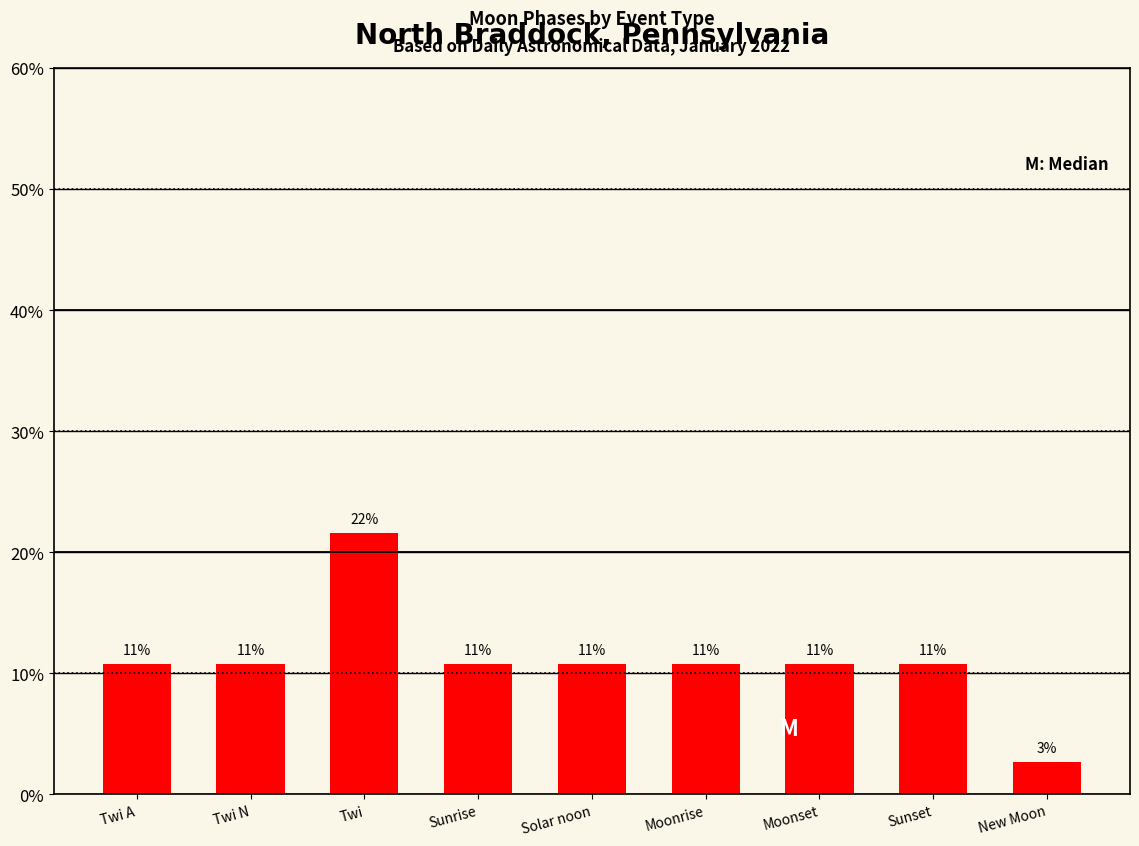

What position from the left is New Moon?

9